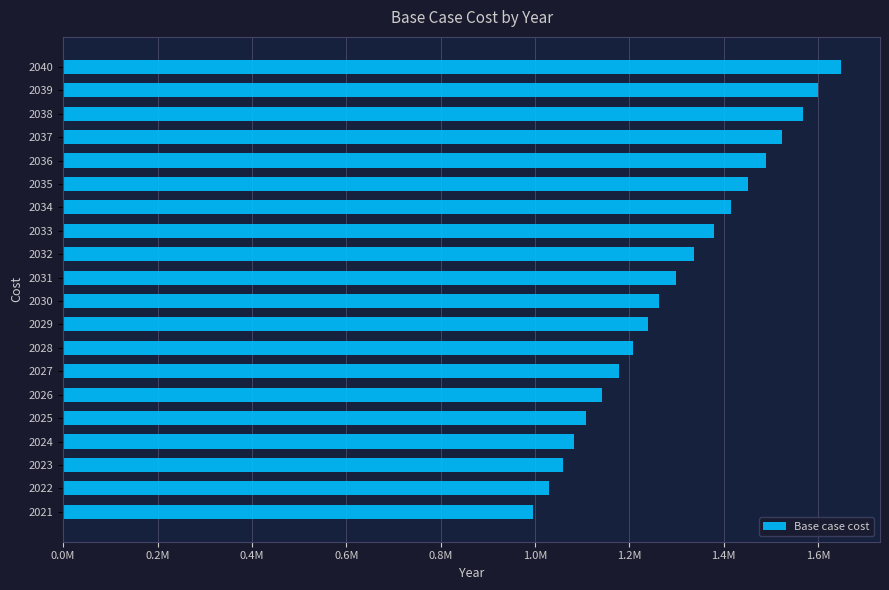

Does the chart contain stacked bars?

No